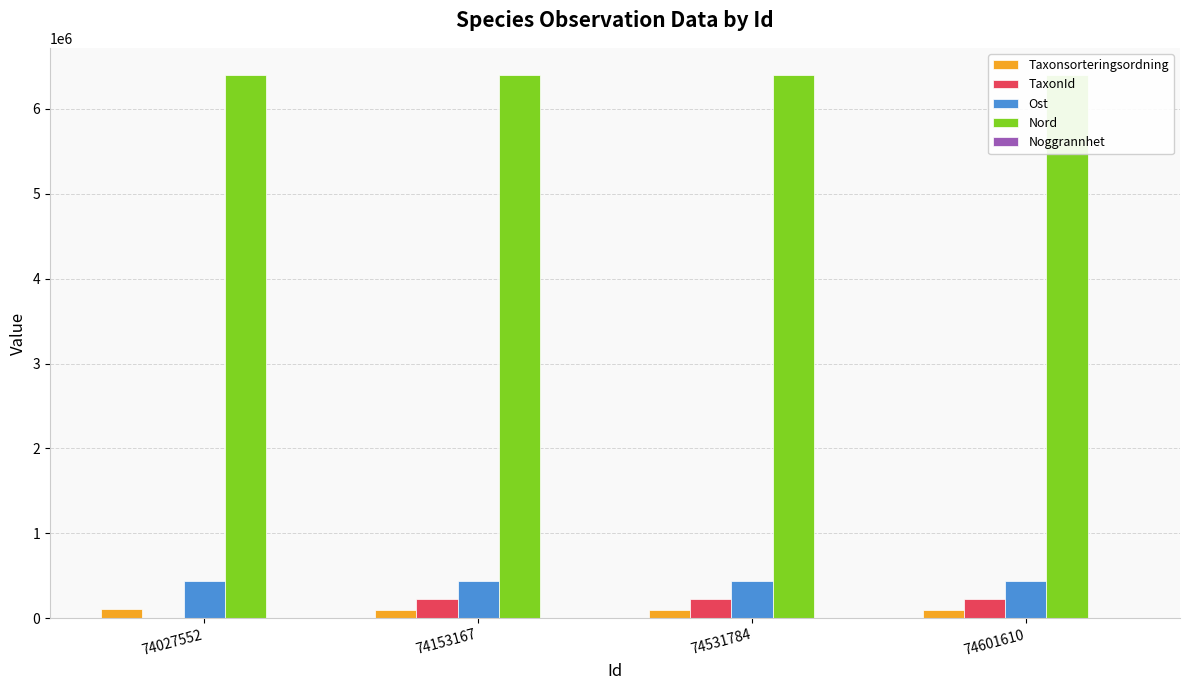

Is it true that TaxonId equals 361123 at 74531784?

False